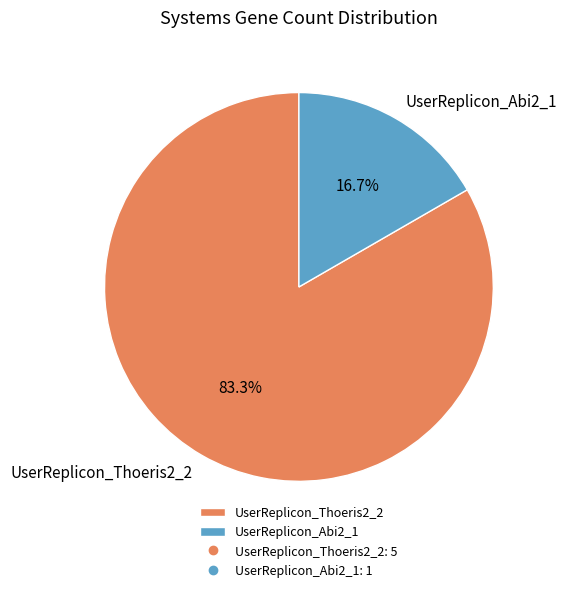

What percentage is the UserReplicon_Thoeris2_2 slice, to the nearest percent?

83%